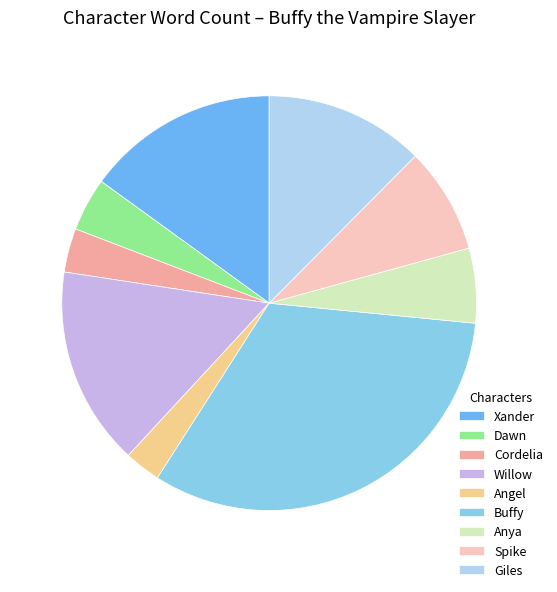

Is it true that Buffy is 33% of the pie?

True